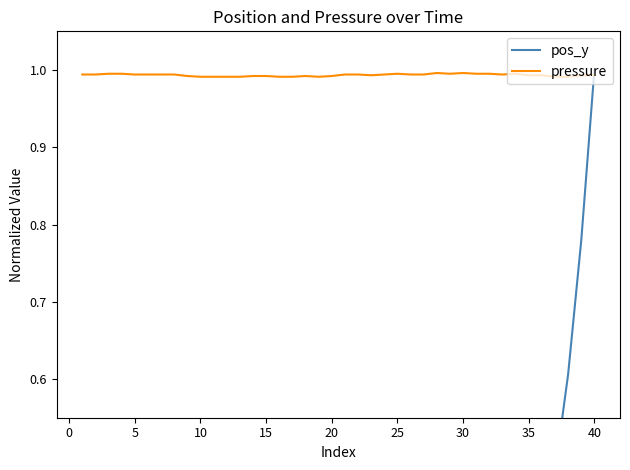

True or false: pressure has a value of 1.3 at 30.

False